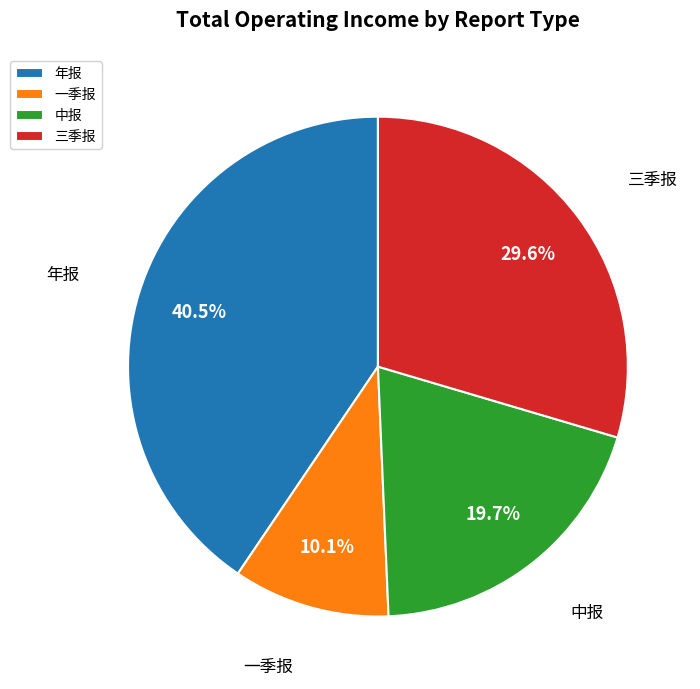

How much of the chart is everything except 中报?

80.3%